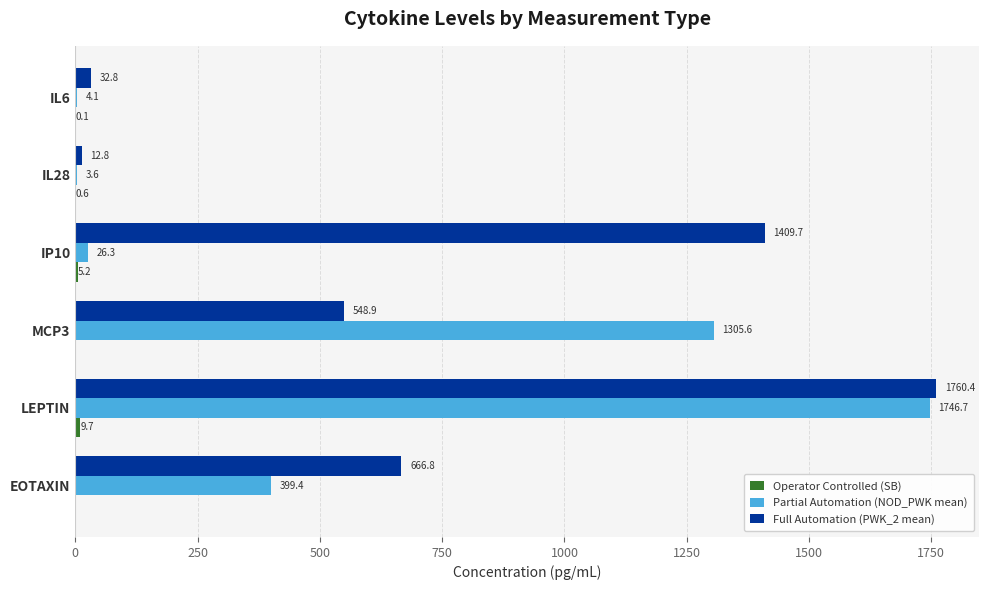

How many data points does each series have?

6